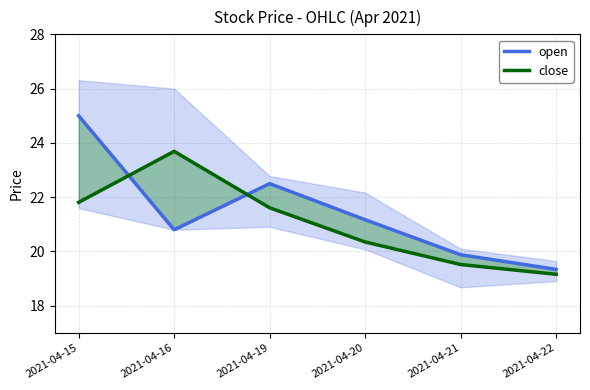

How many data points in close are above 21?

3